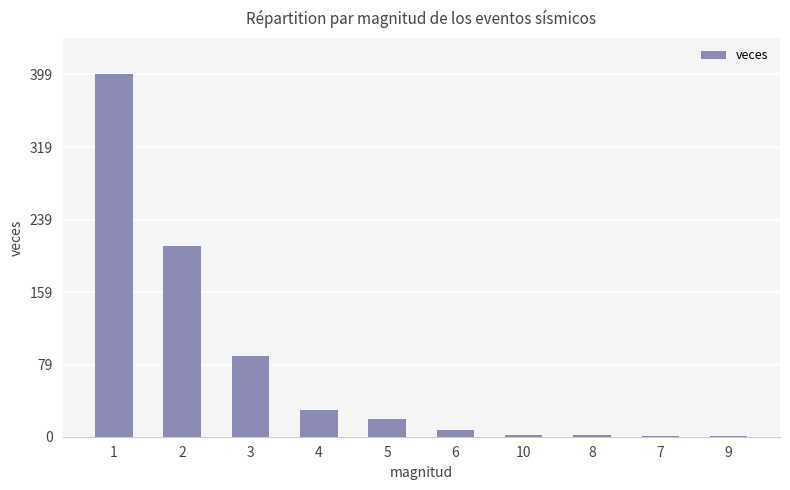

Between 6 and 2, which is larger?

2